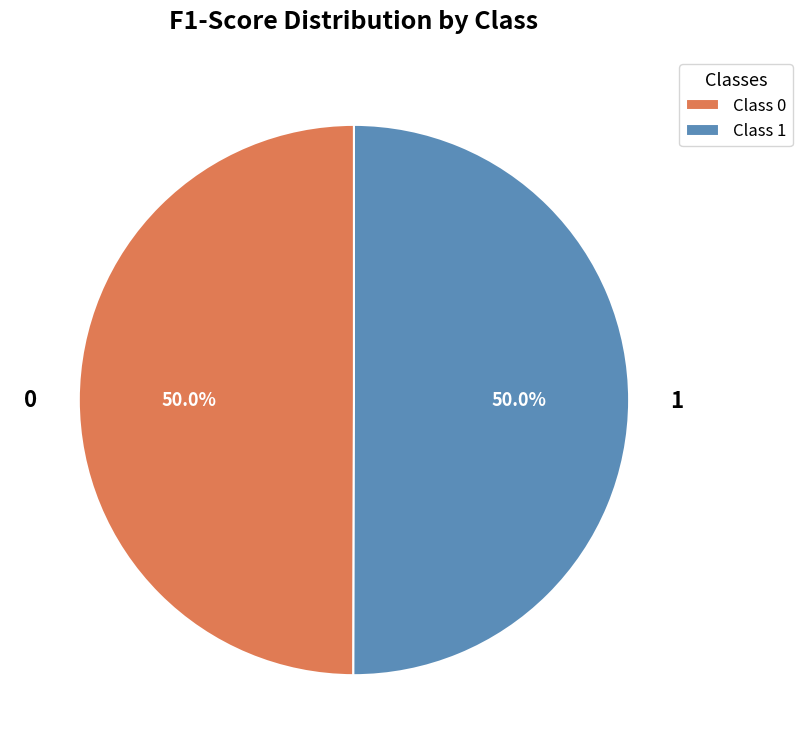

The 1 slice represents 50% of the pie. True or false?

True